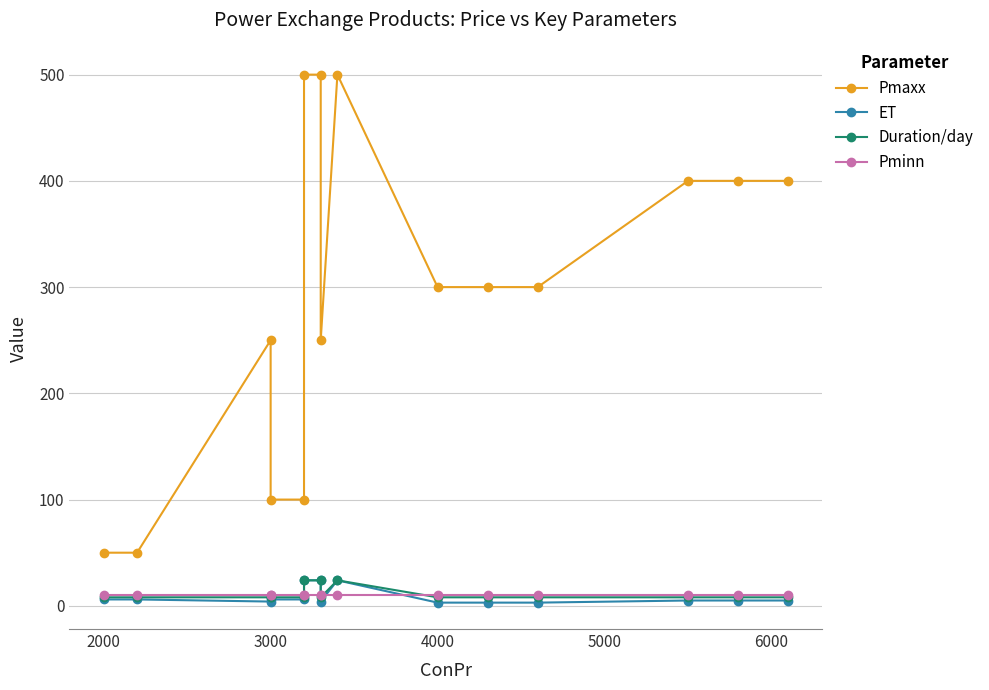

Reading left to right, what are all the values shown in this chart?

Pmaxx: 50	50	250	100	100	500	500	250	500	300	300	300	400	400	400
ET: 6	6	4	6	6	24	24	4	24	3	3	3	5	5	5
Duration/day: 8	8	8	8	8	24	24	8	24	8	8	8	8	8	8
Pminn: 10	10	10	10	10	10	10	10	10	10	10	10	10	10	10